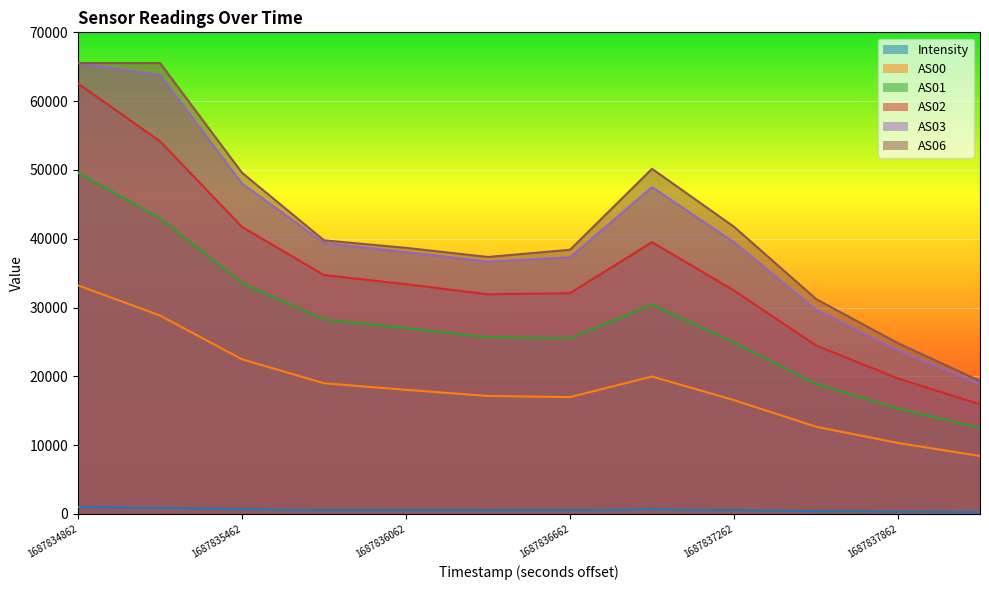

How many lines are shown in the chart?

6